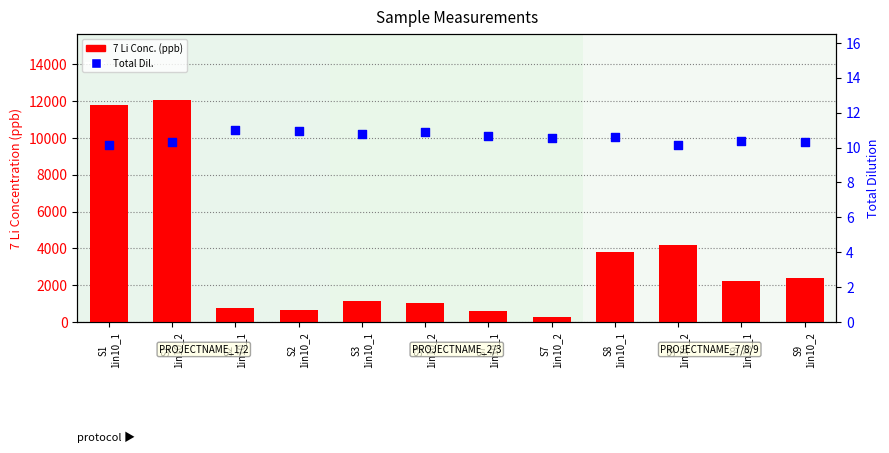

At which category is the sum across all series the highest?

S1
1in10_2